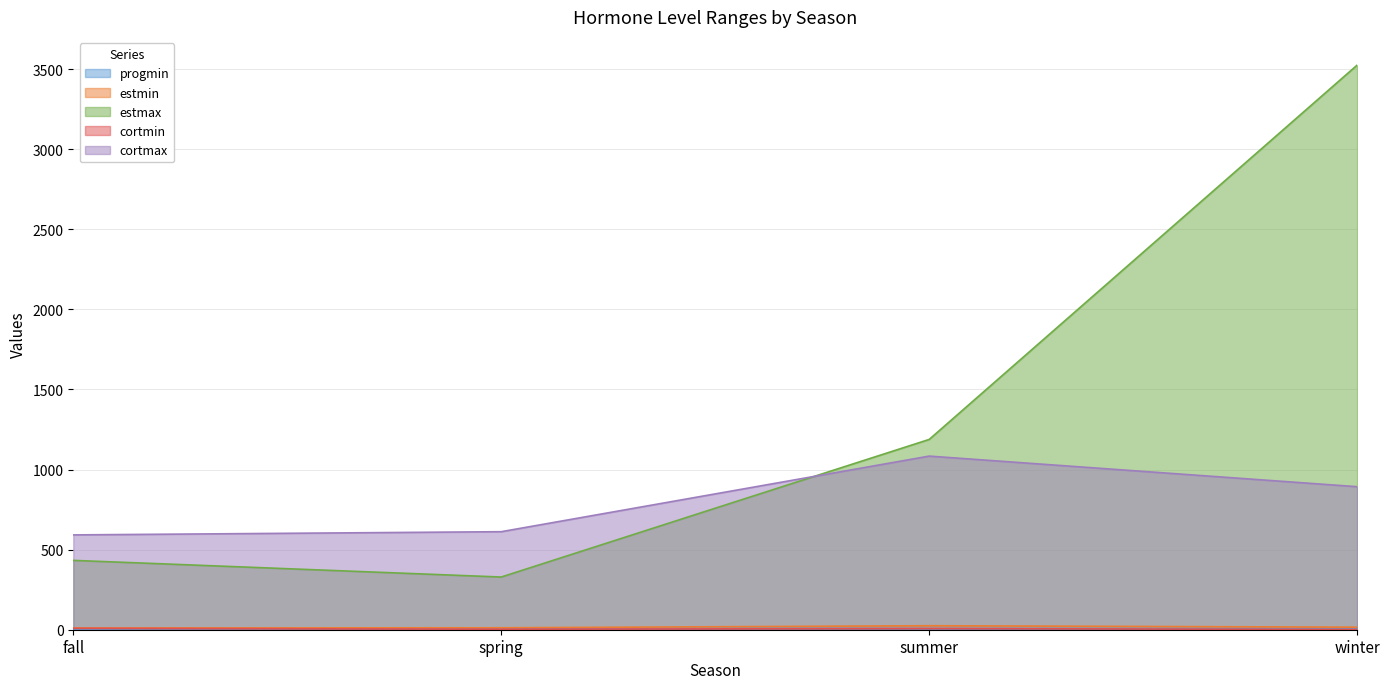

What is the minimum value shown in the chart?

1.8